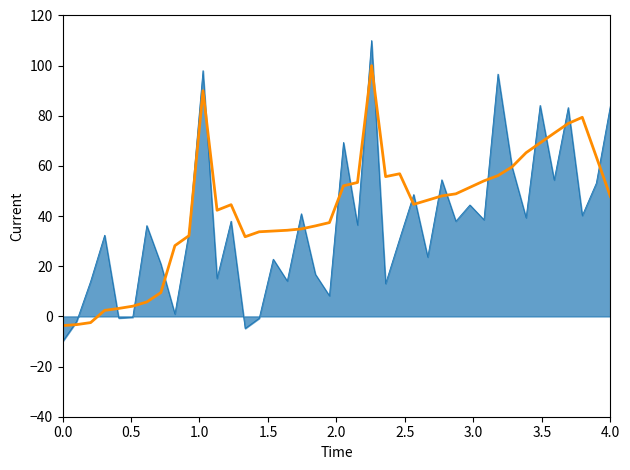

What is the maximum value shown in the chart?

110.0